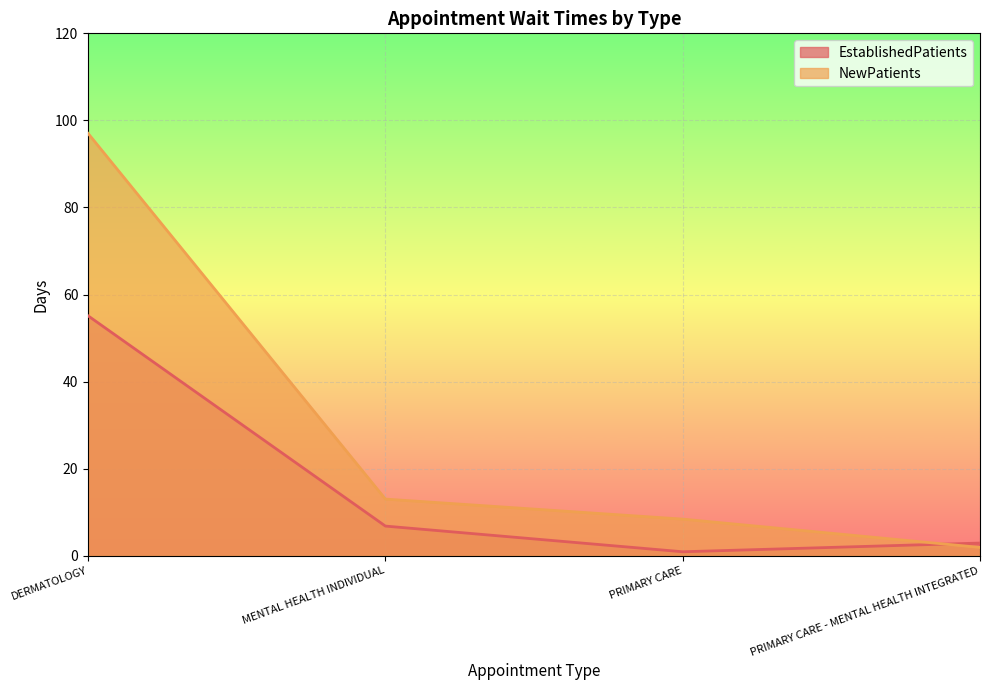

Where is the first local minimum for EstablishedPatients?

PRIMARY CARE